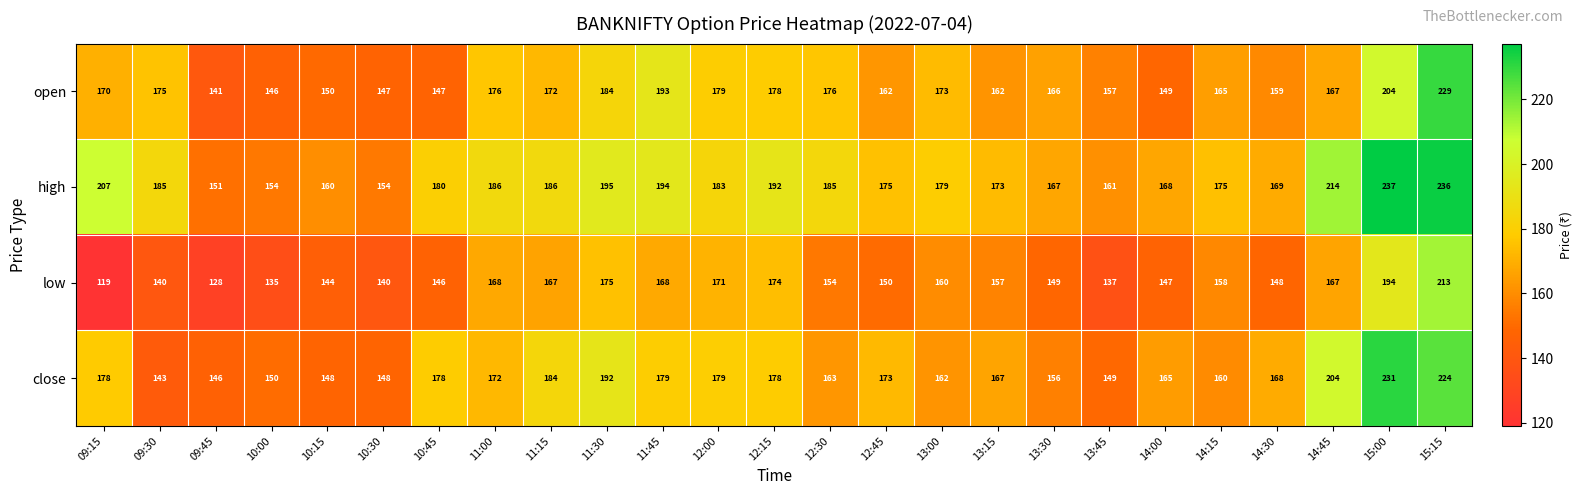

At how many categories does at least one series exceed 193?

6